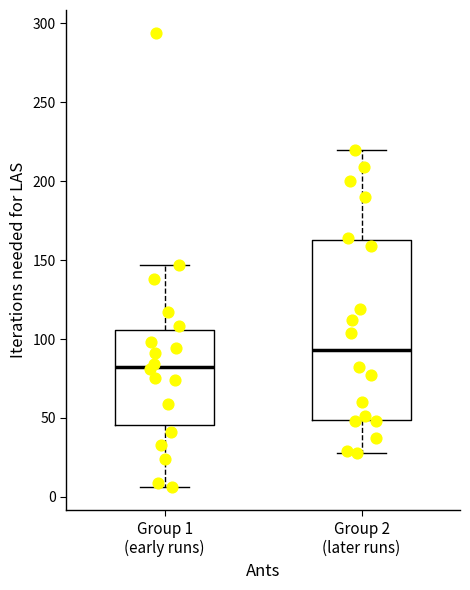

Where is the upper edge of the box for Group 2 (later runs) on the y-axis? The values are not printed on the chart, so give them approximately, as read against the axis.

165